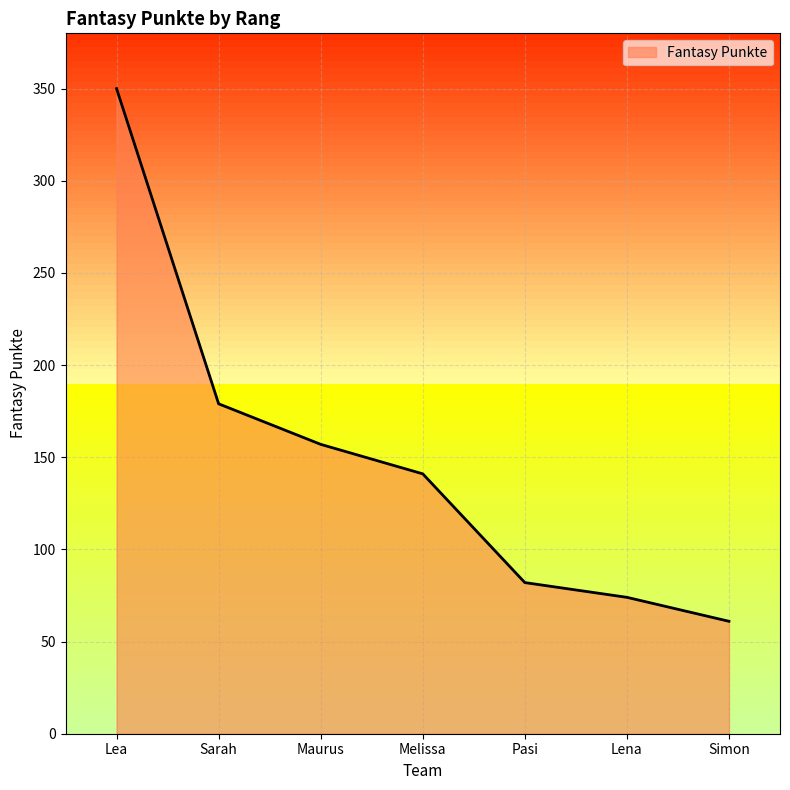

Reading right to left, what are all the values shown in this chart?

61	74	82	141	157	179	350